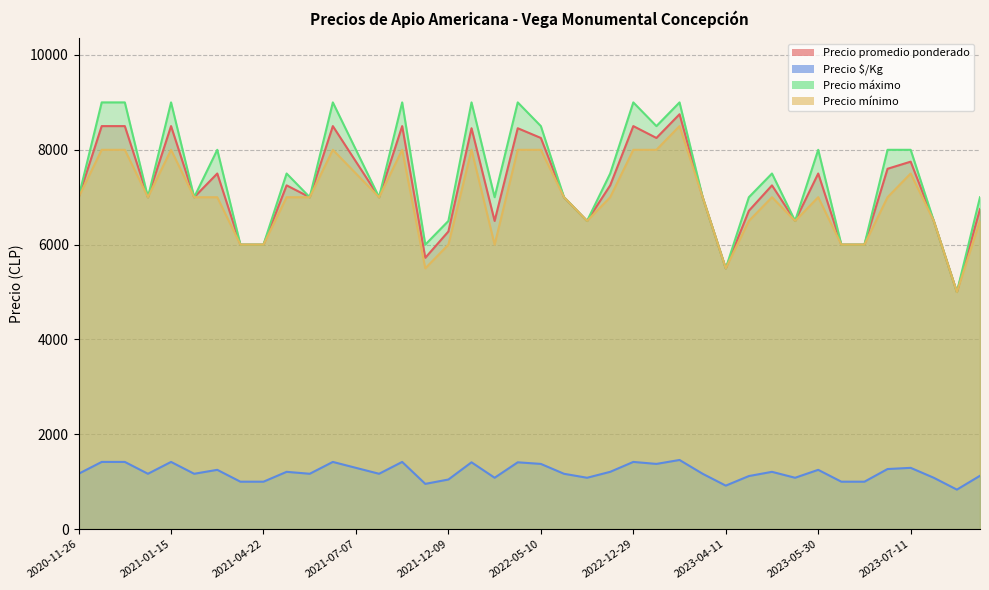

What are all the series names shown in the legend?

Precio promedio ponderado, Precio $/Kg, Precio máximo, Precio mínimo